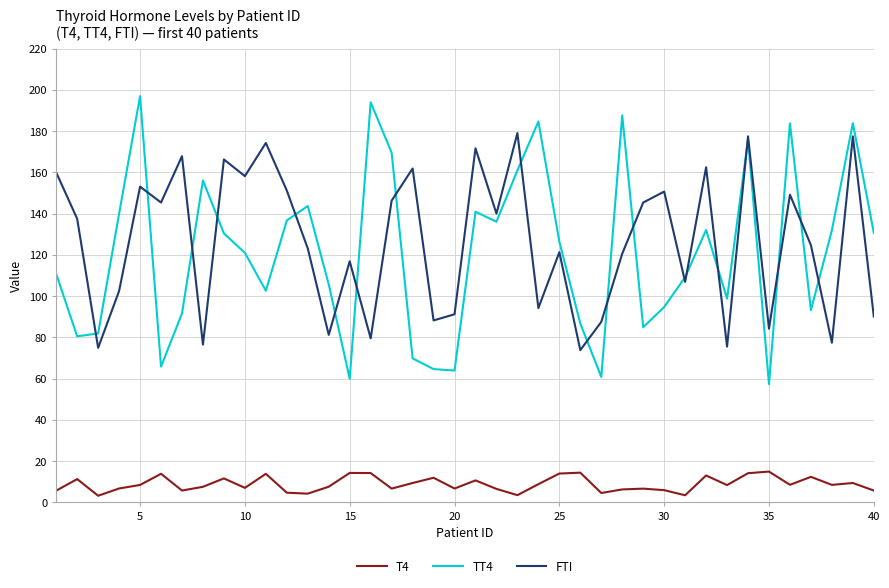

True or false: FTI and T4 intersect in this chart.

False